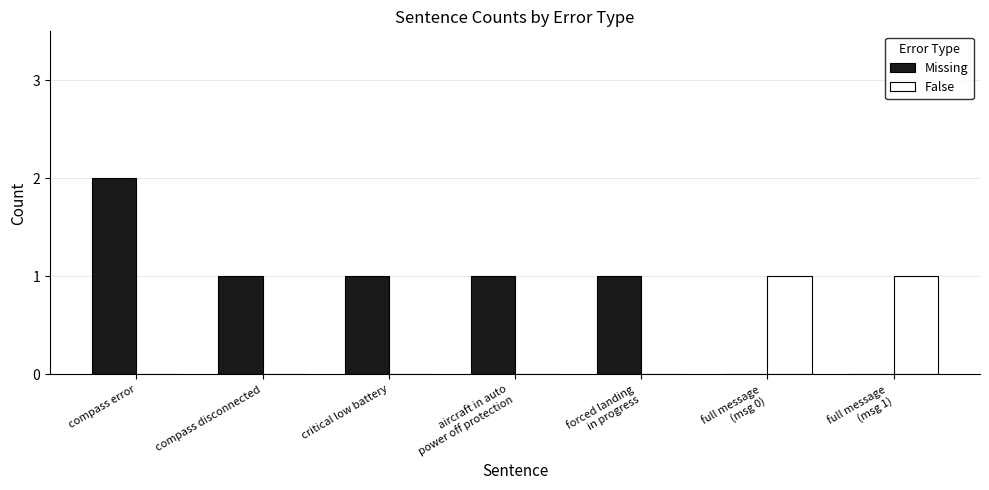

At which category is the sum across all series the highest?

compass error